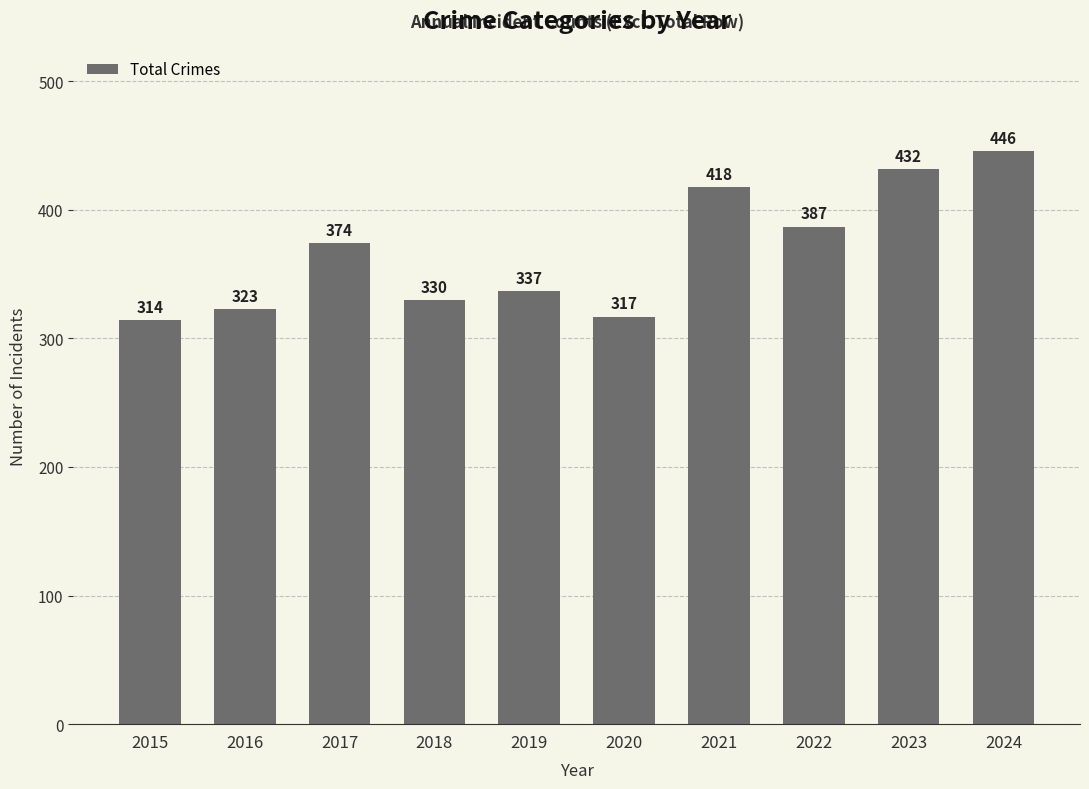

List the labels in order of value, smallest first.

2015, 2020, 2016, 2018, 2019, 2017, 2022, 2021, 2023, 2024